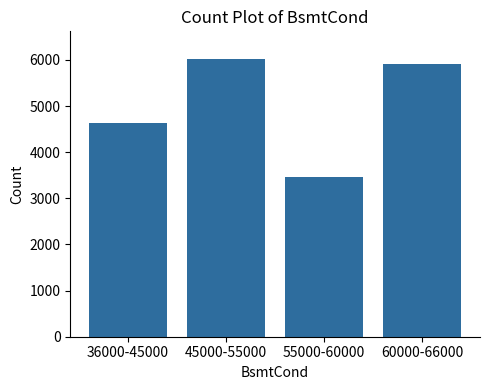

Are the bars horizontal?

No